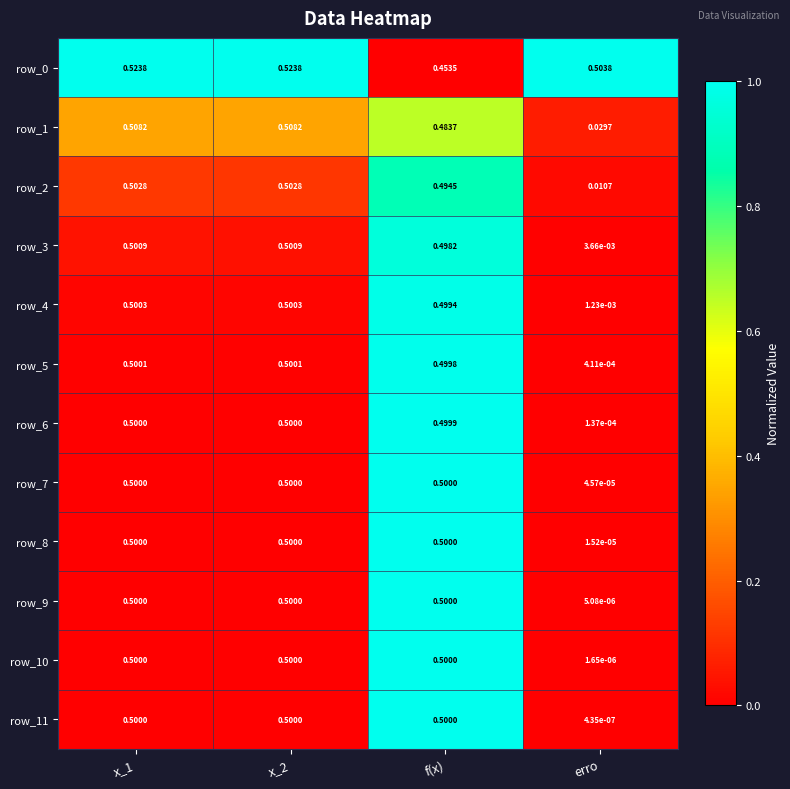

Which label corresponds to the smallest value in the chart?

erro